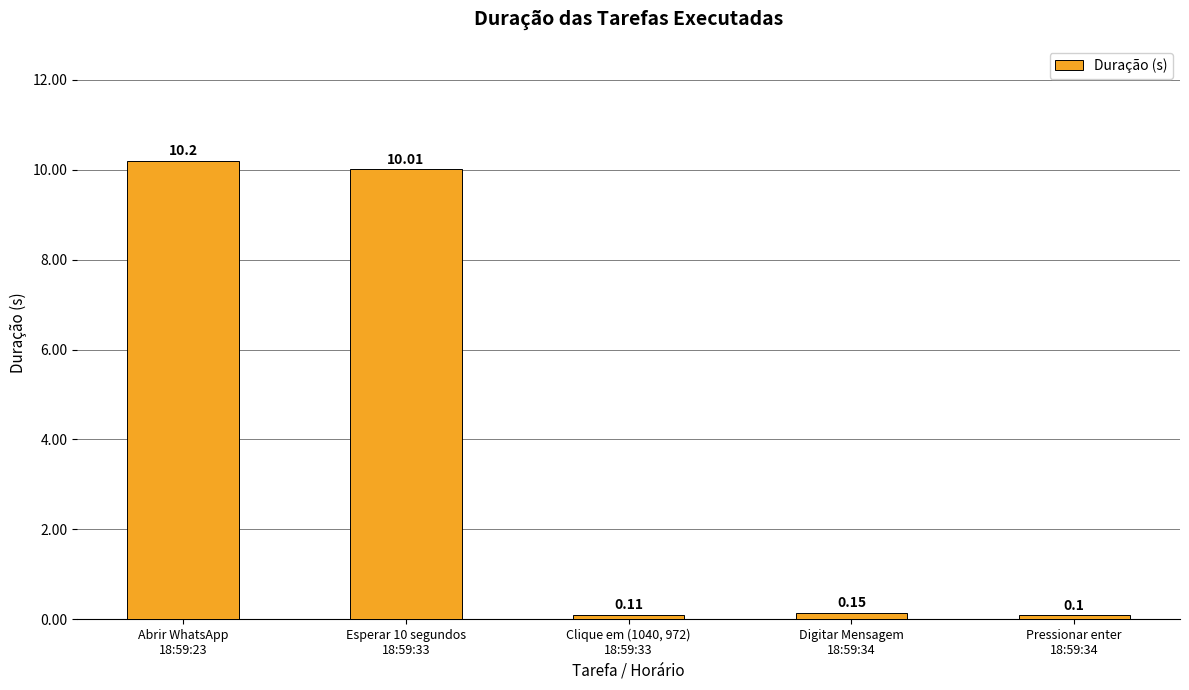

What is the difference between the maximum and minimum values?

10.1